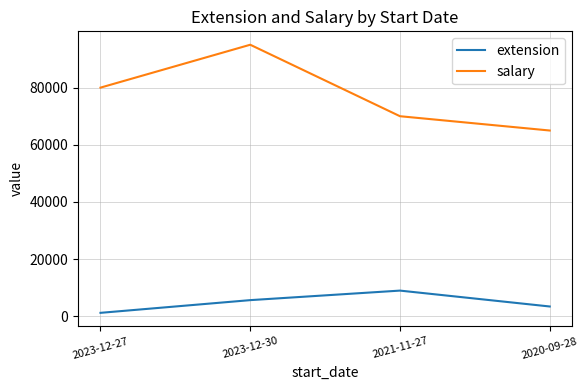

The value of salary at 2020-09-28 is 65000. True or false?

True